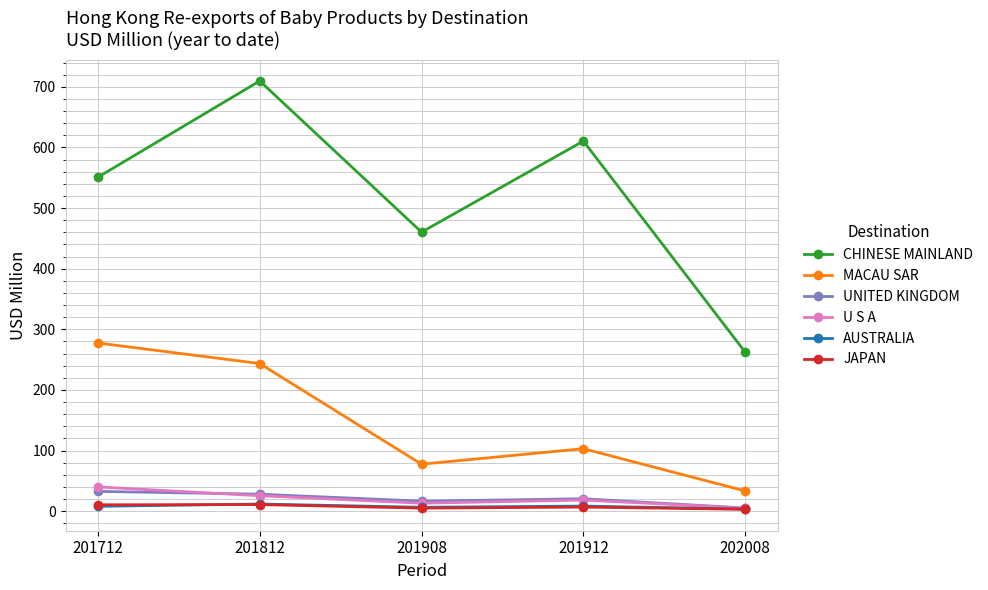

How many lines are shown in the chart?

6